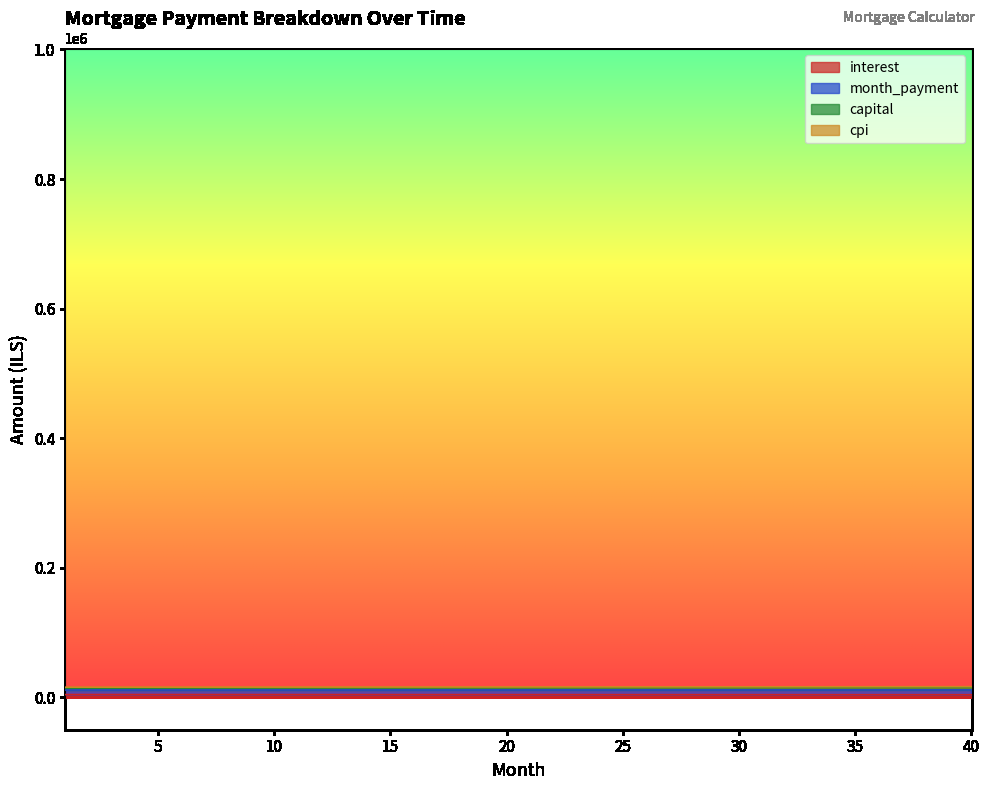

Which series has the largest range (max minus min)?

interest